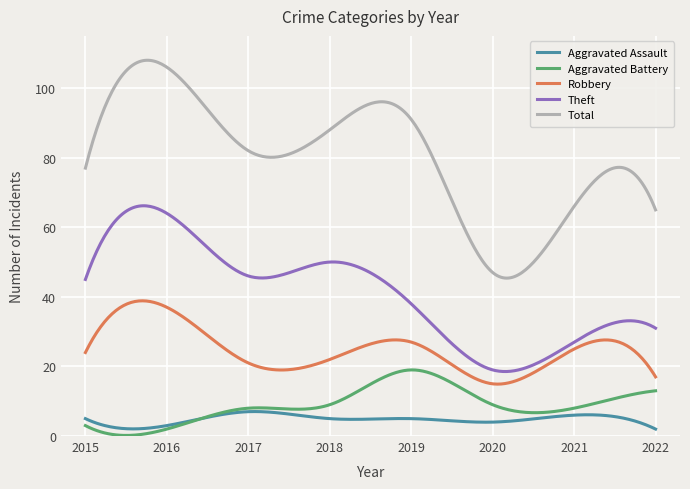

Rank the series by their maximum value, from highest to lowest.

Total, Theft, Robbery, Aggravated Battery, Aggravated Assault